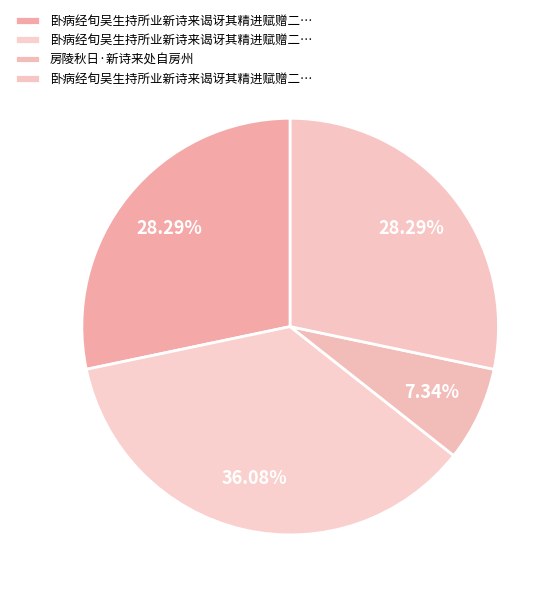

How many segments does this pie chart have?

4